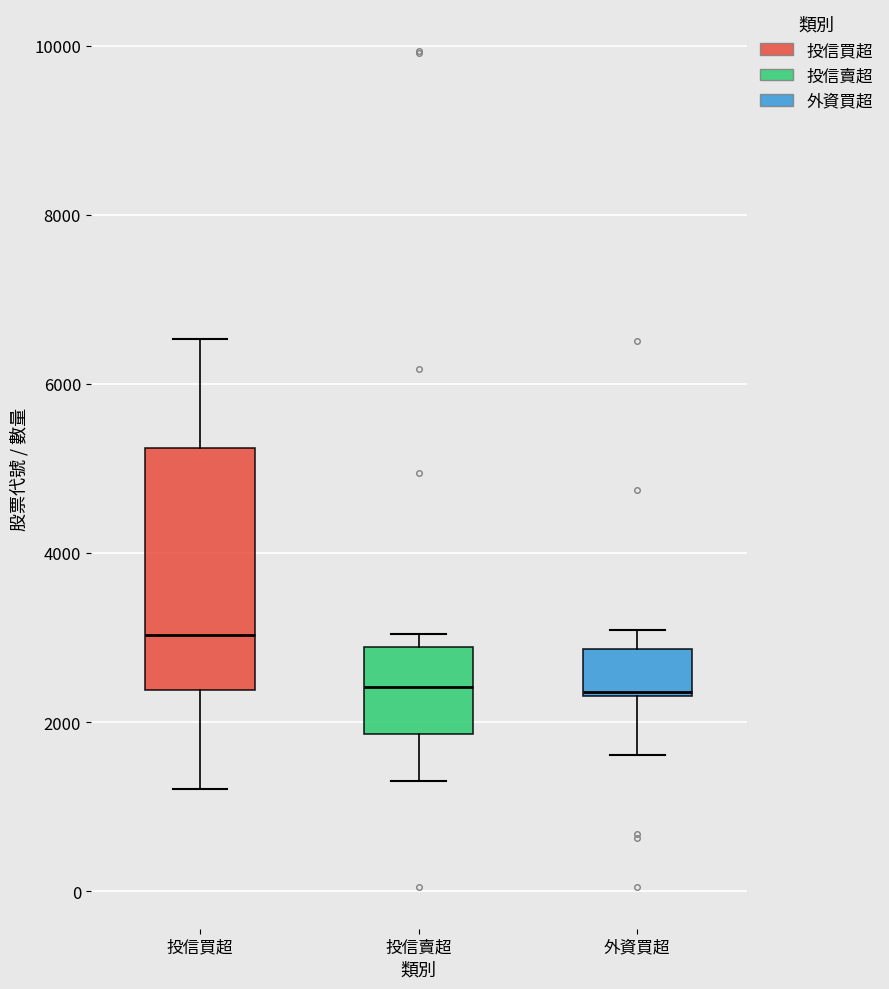

Which box has the highest median line?

投信買超